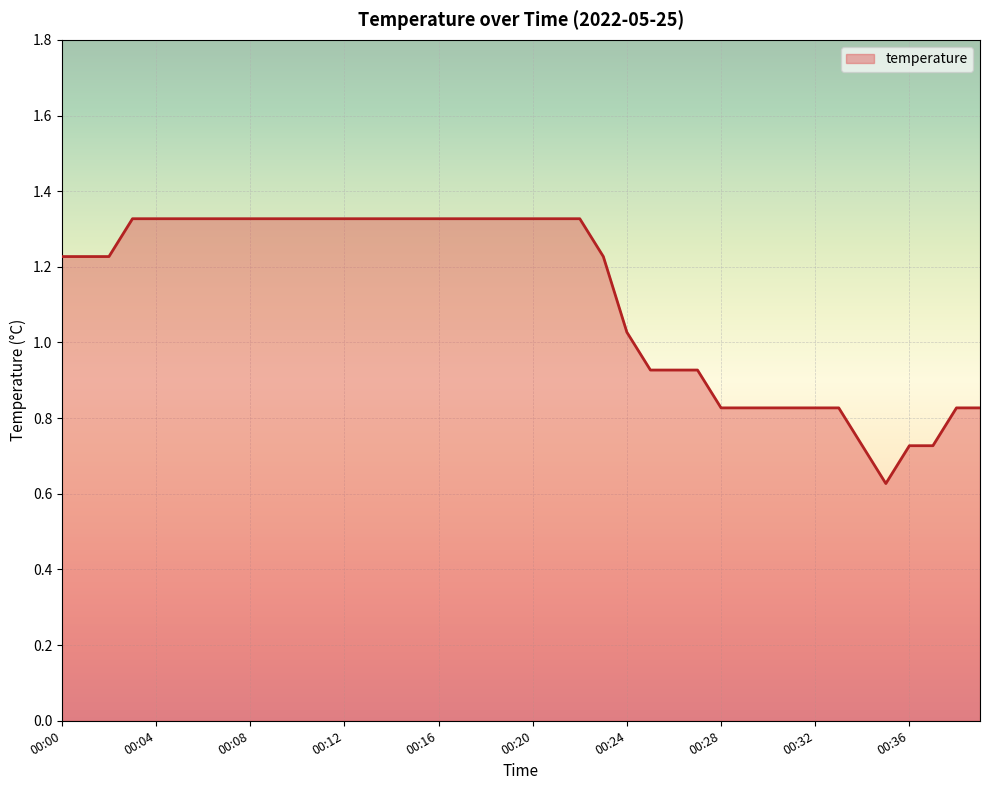

Count the number of data series in this chart.

1